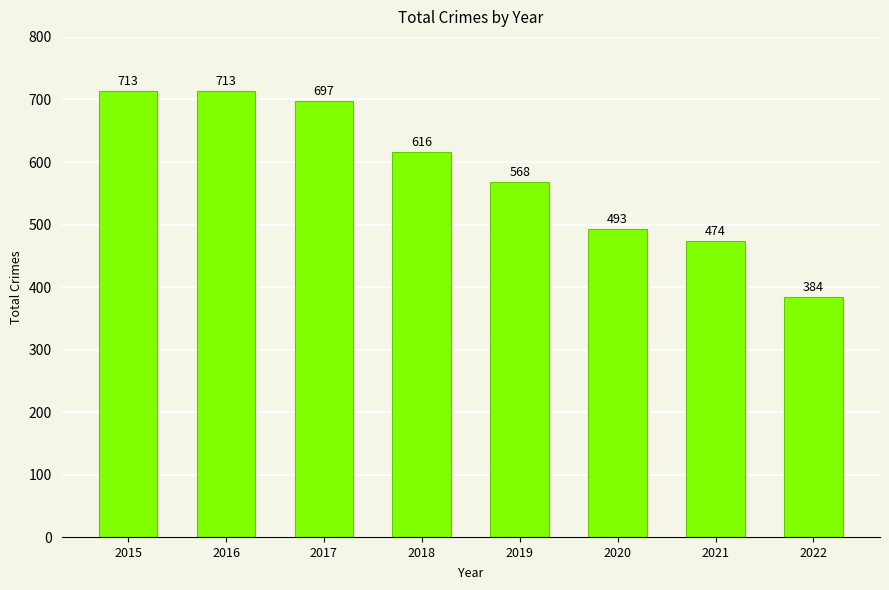

What is the sum of all values?

4658